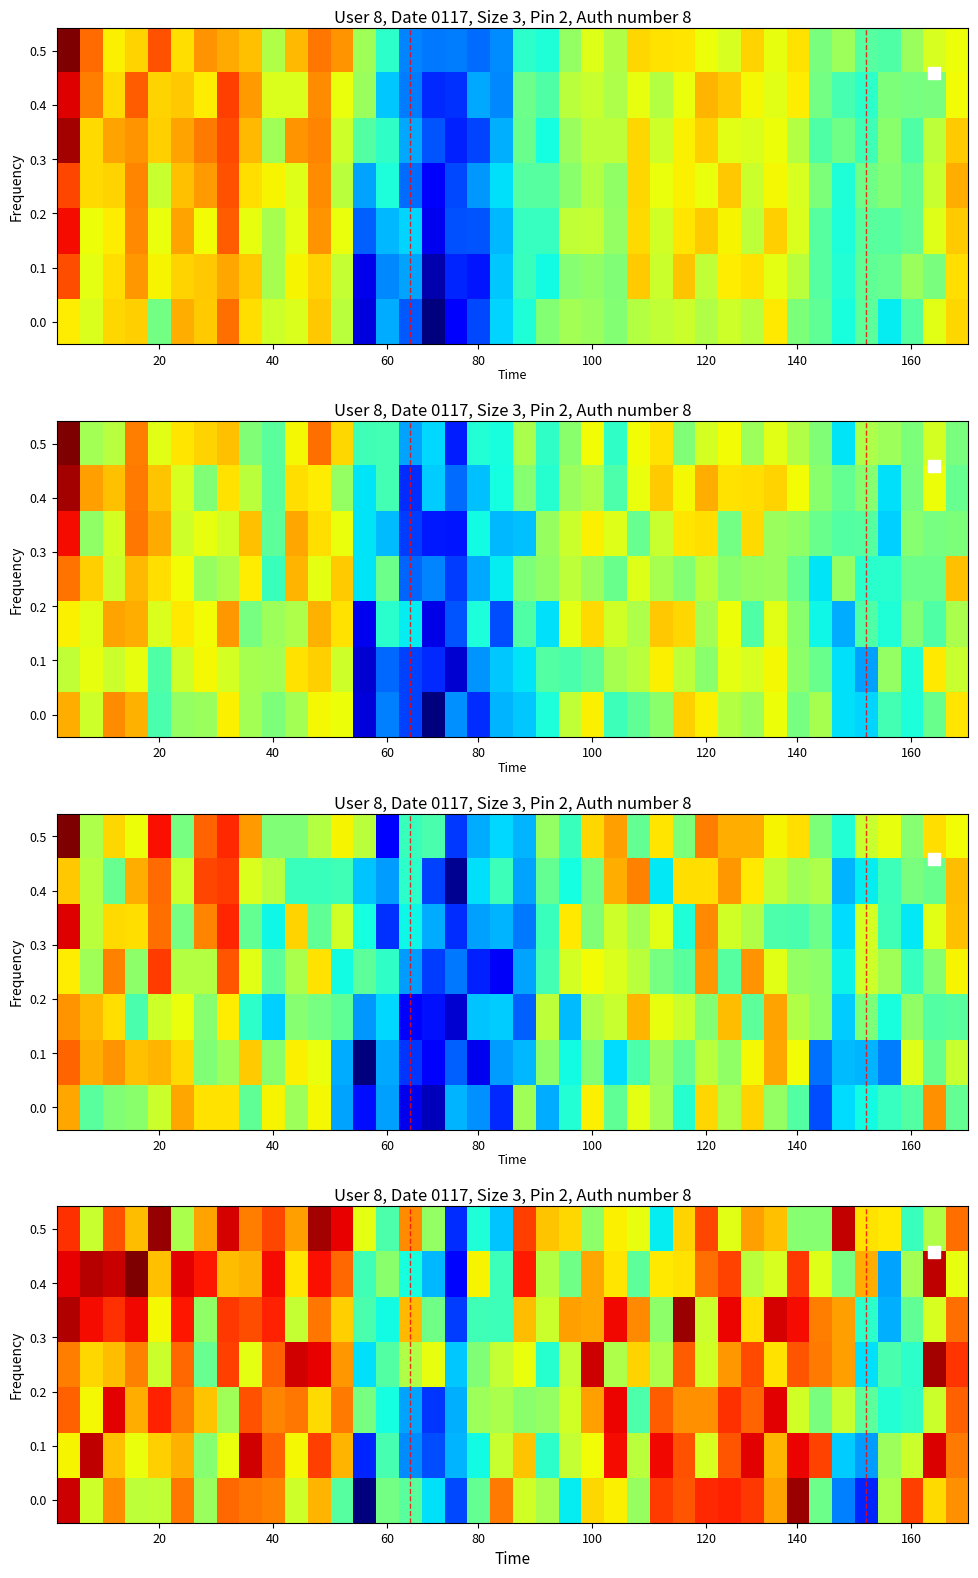

What is the difference between the highest and lowest values at 22?

10.9